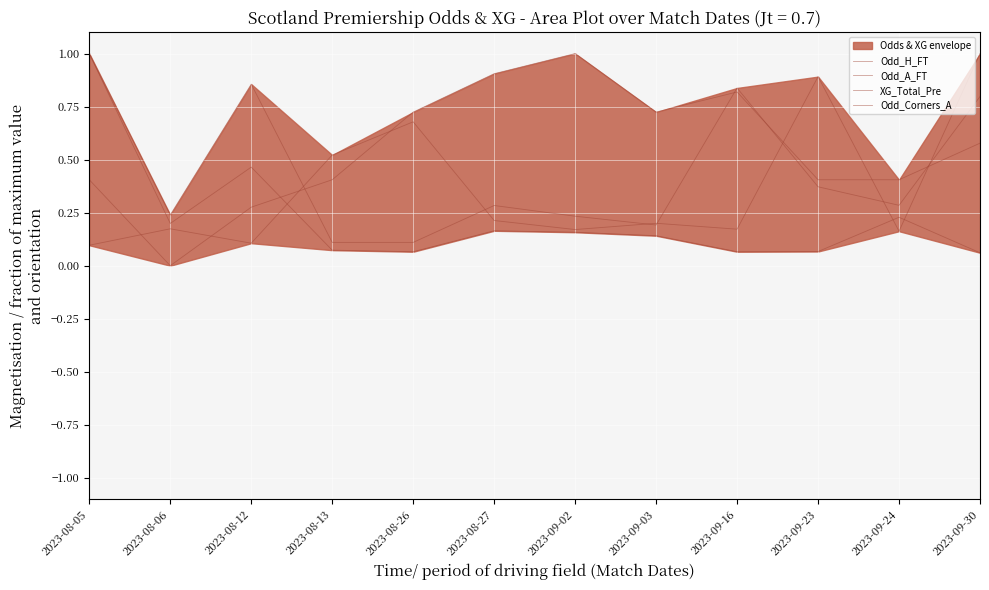

What is the total value across all series at 2023-09-03?

1.3